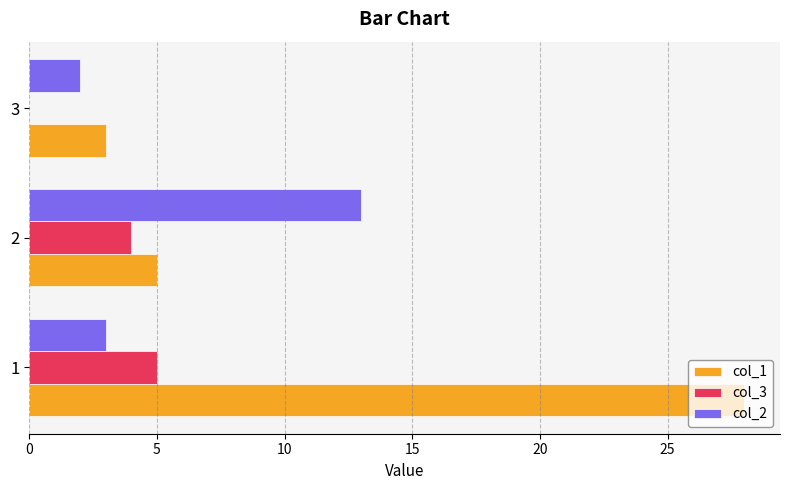

Which series has the largest total across all categories?

col_1